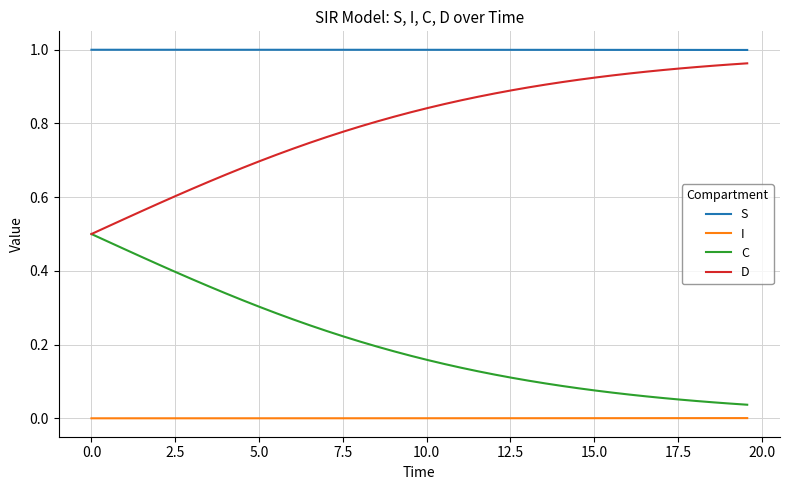

List the series in order of their overall mean, highest first.

S, D, C, I